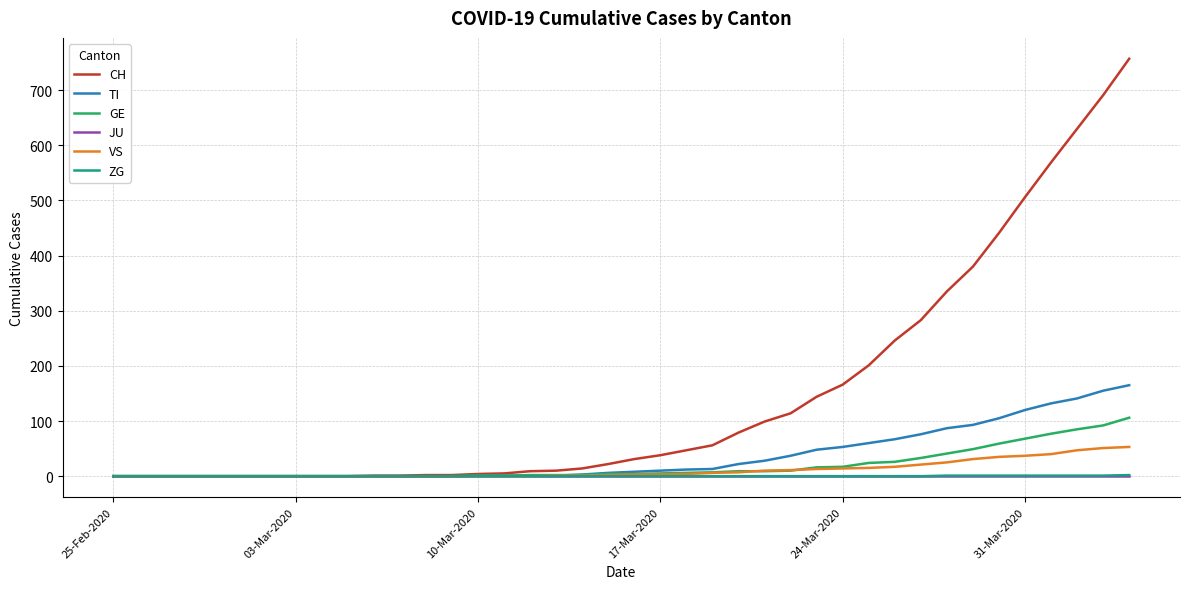

Which series has the widest spread of values?

CH